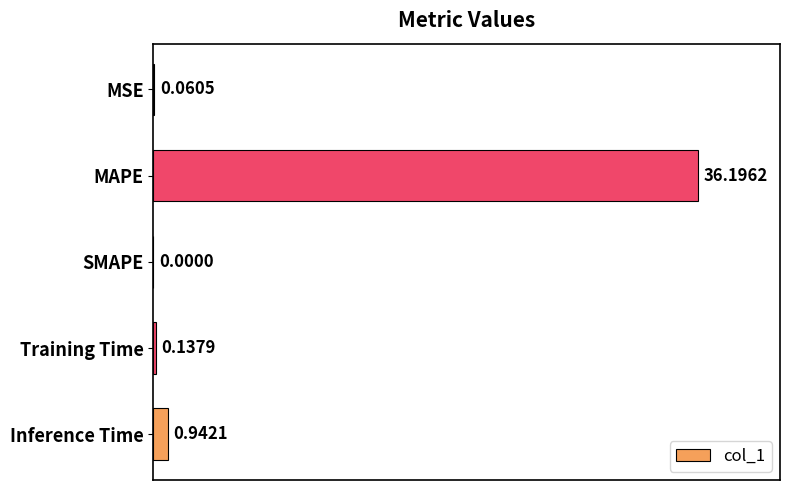

Where is the data nearest to the value 18?

Inference Time